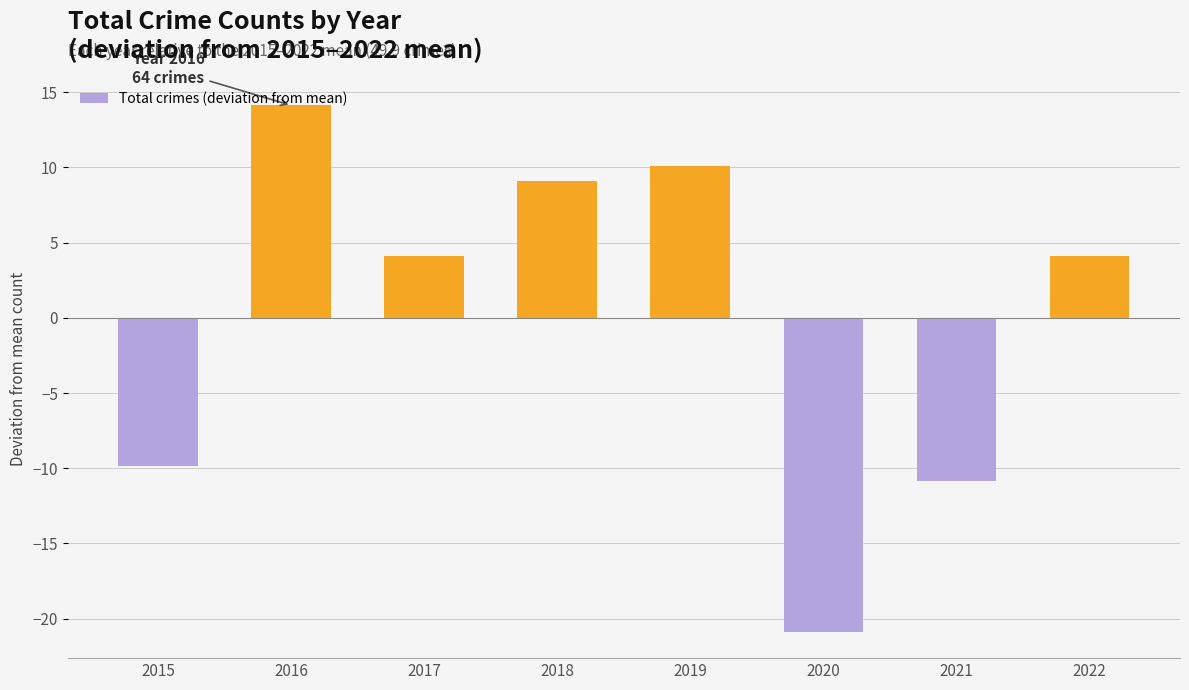

Is it true that the value at 2021 is -5.7?

False